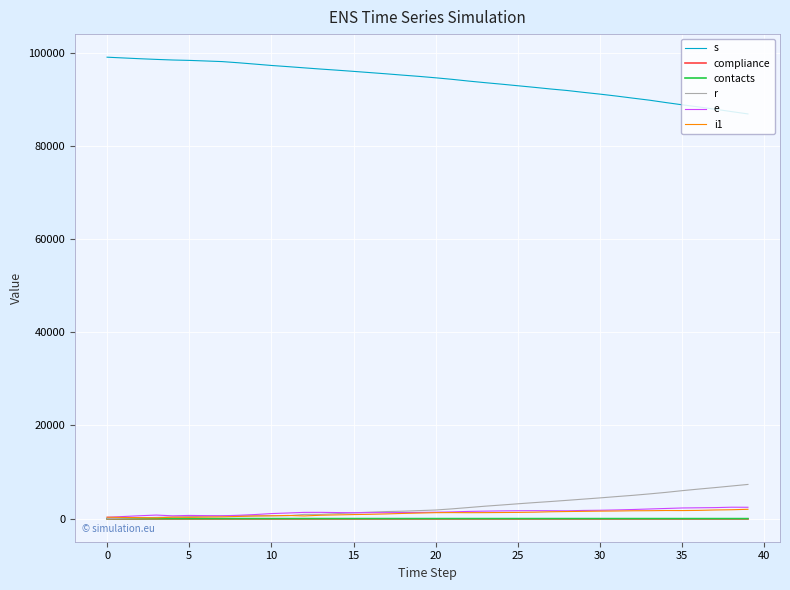

True or false: s and e cross at least once.

False